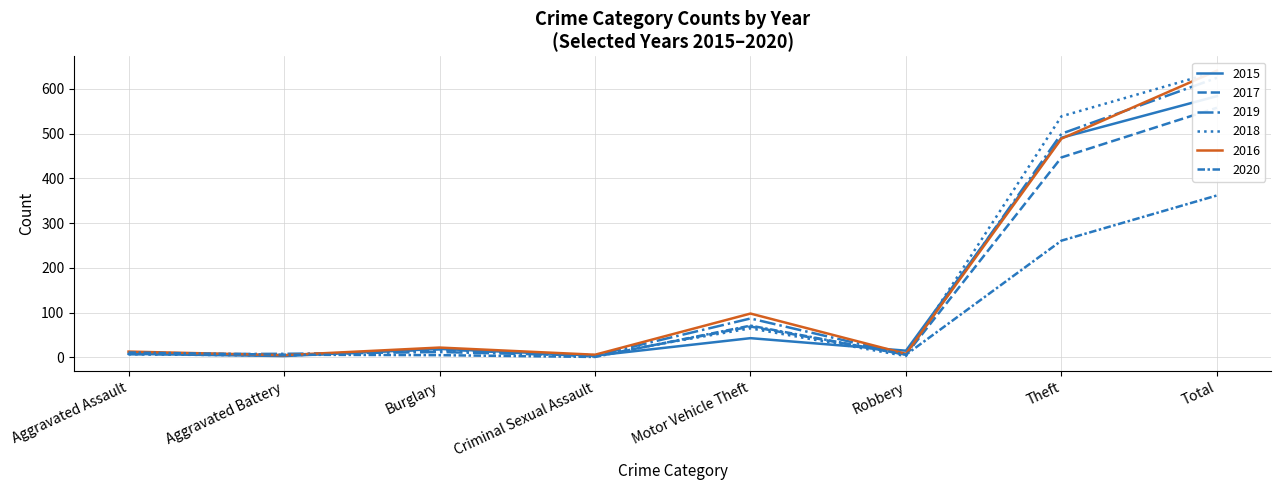

Which category has the lowest value across all series?

Criminal Sexual Assault